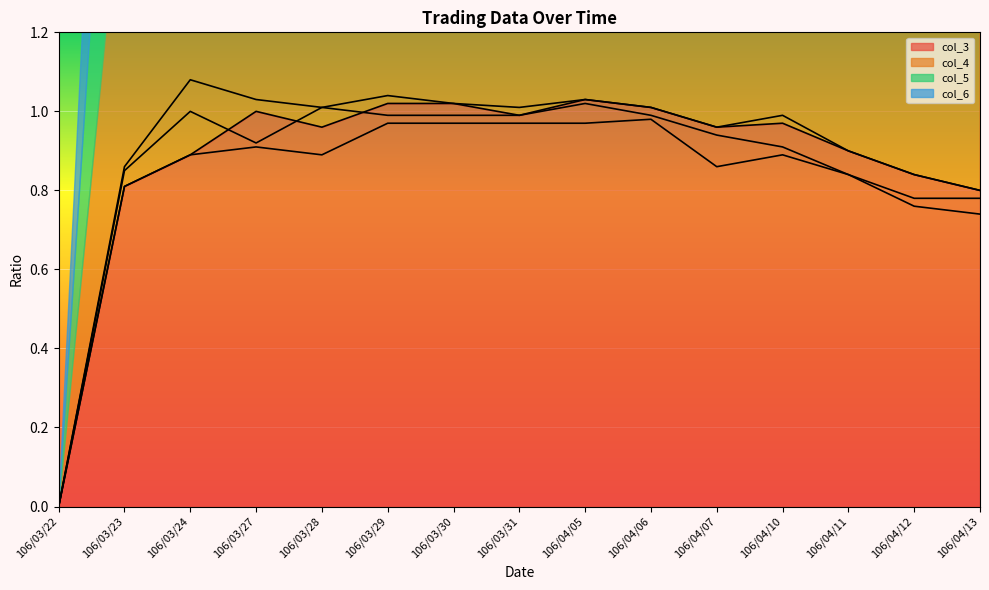

Does the chart display data point markers on the line(s)?

No